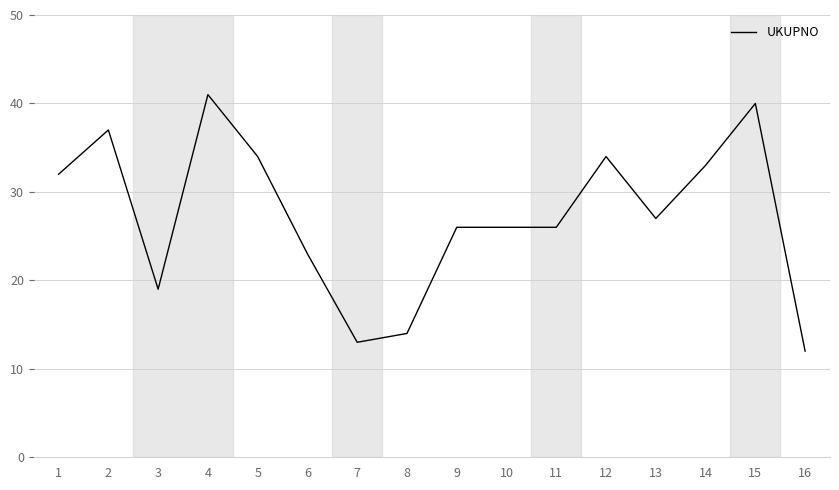

Reading left to right, extract all data points from this chart.

1=32	2=37	3=19	4=41	5=34	6=23	7=13	8=14	9=26	10=26	11=26	12=34	13=27	14=33	15=40	16=12